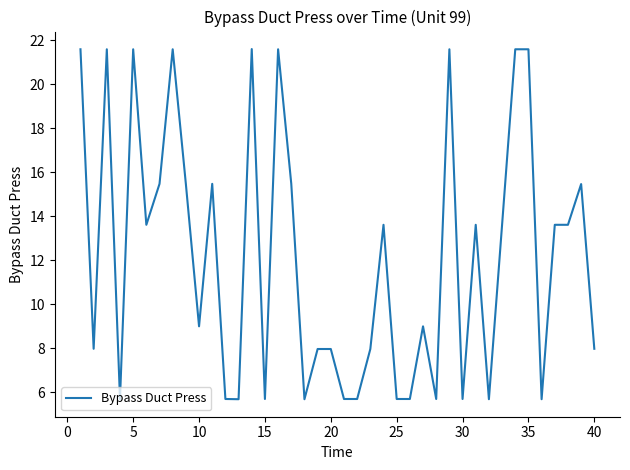

What is the difference between the maximum and minimum values?

15.9